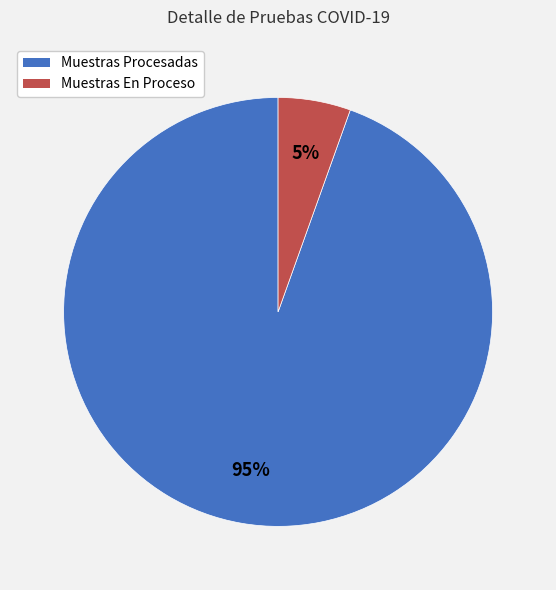

Combined, do Muestras Procesadas and Muestras En Proceso account for over 50%?

Yes